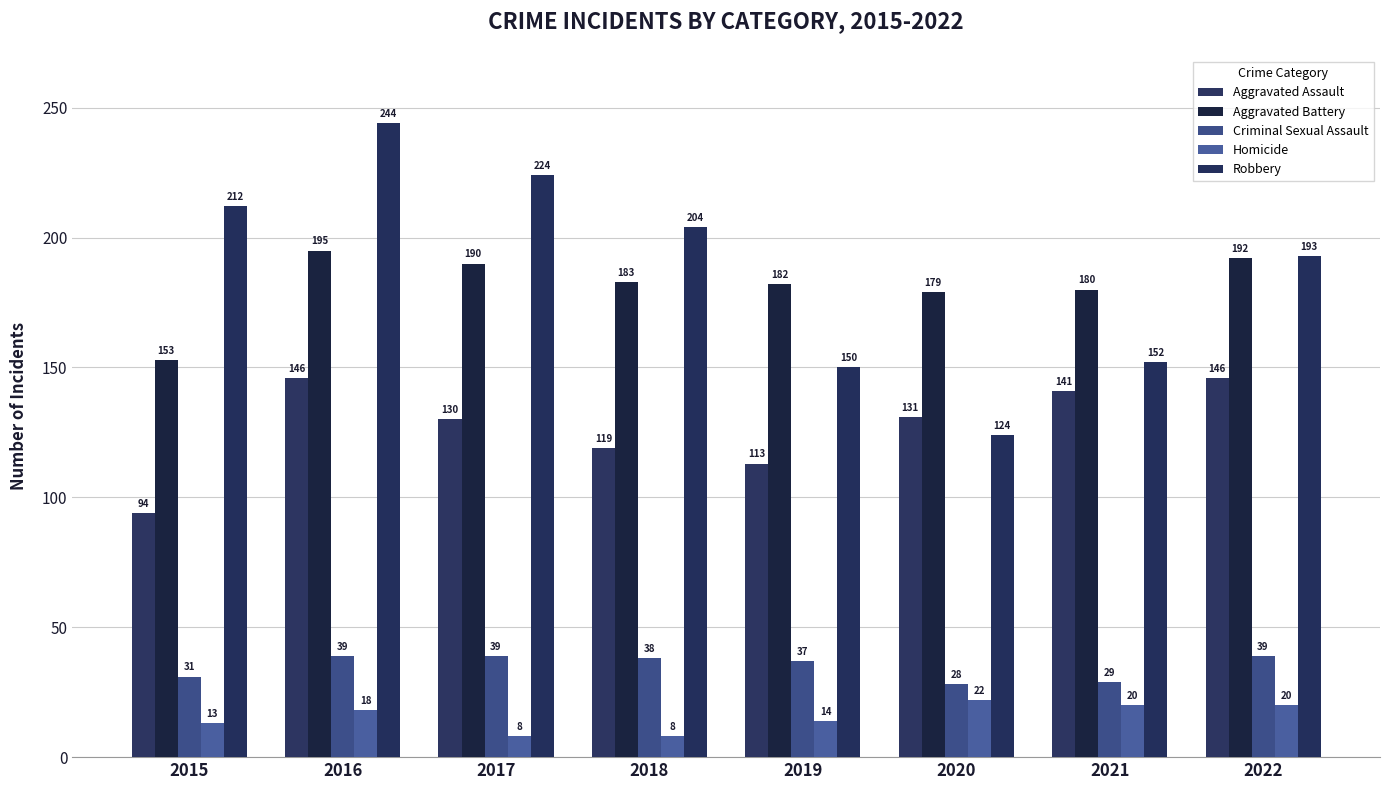

Reading right to left, what are all the values shown in this chart?

Aggravated Assault: 146	141	131	113	119	130	146	94
Aggravated Battery: 192	180	179	182	183	190	195	153
Criminal Sexual Assault: 39	29	28	37	38	39	39	31
Homicide: 20	20	22	14	8	8	18	13
Robbery: 193	152	124	150	204	224	244	212